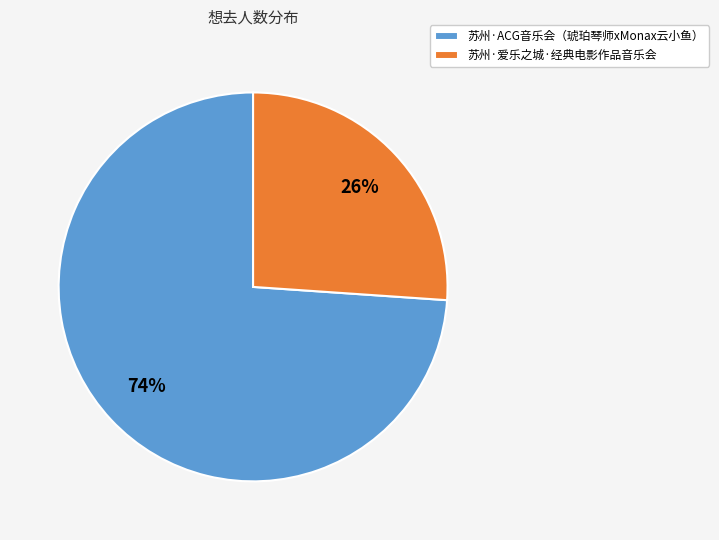

How many slices are in this pie chart?

2